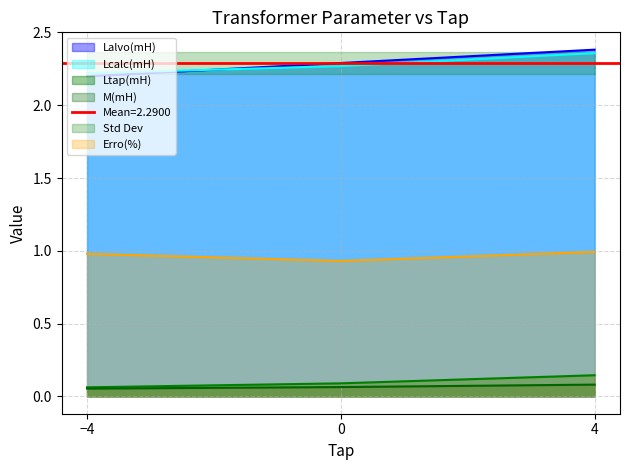

What is the minimum value shown in the chart?

0.1